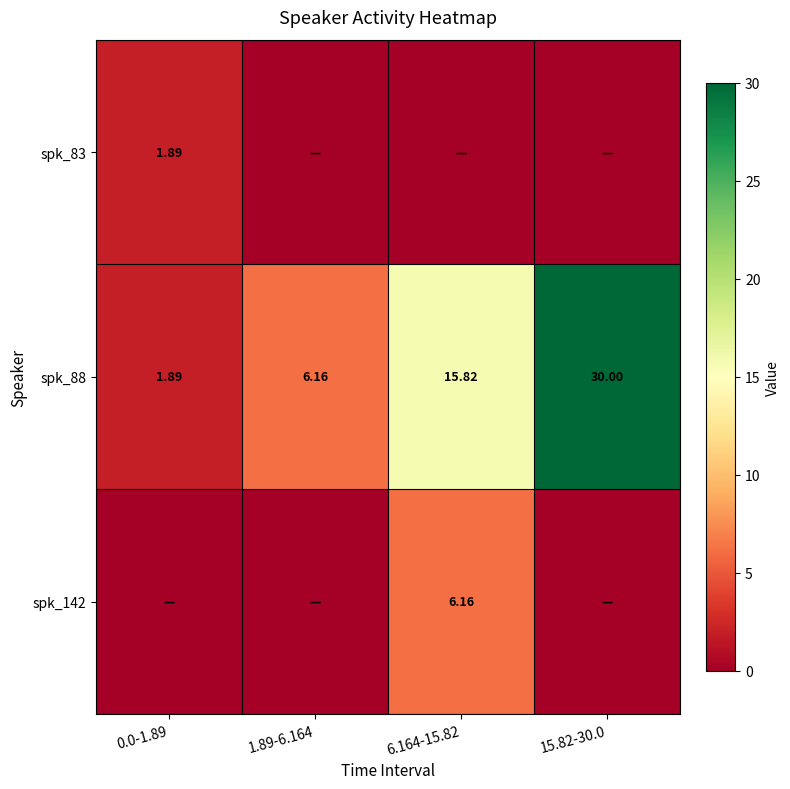

What is the difference between the spk_88 values at 0.0-1.89 and 6.164-15.82?

13.9